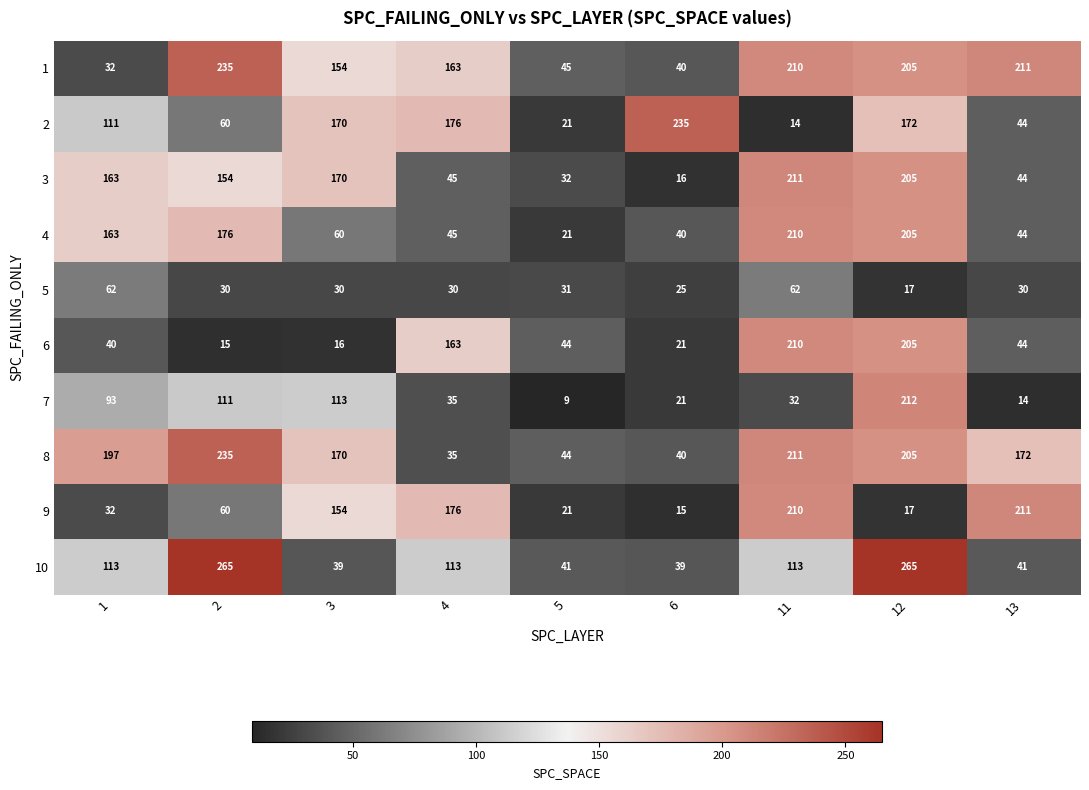

What is the total value across all series at 3?

1076